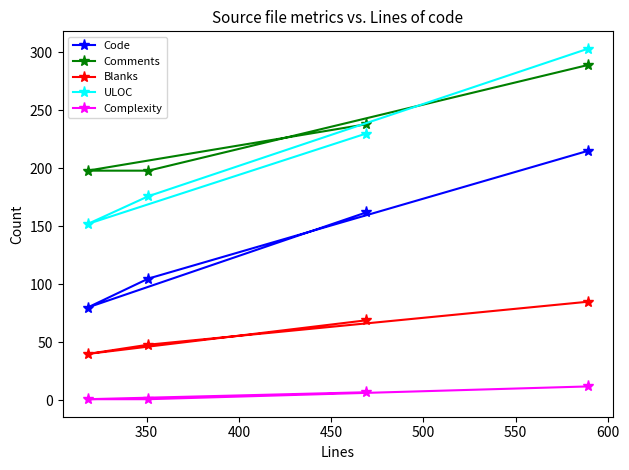

Is this an area chart (filled region under the line)?

No